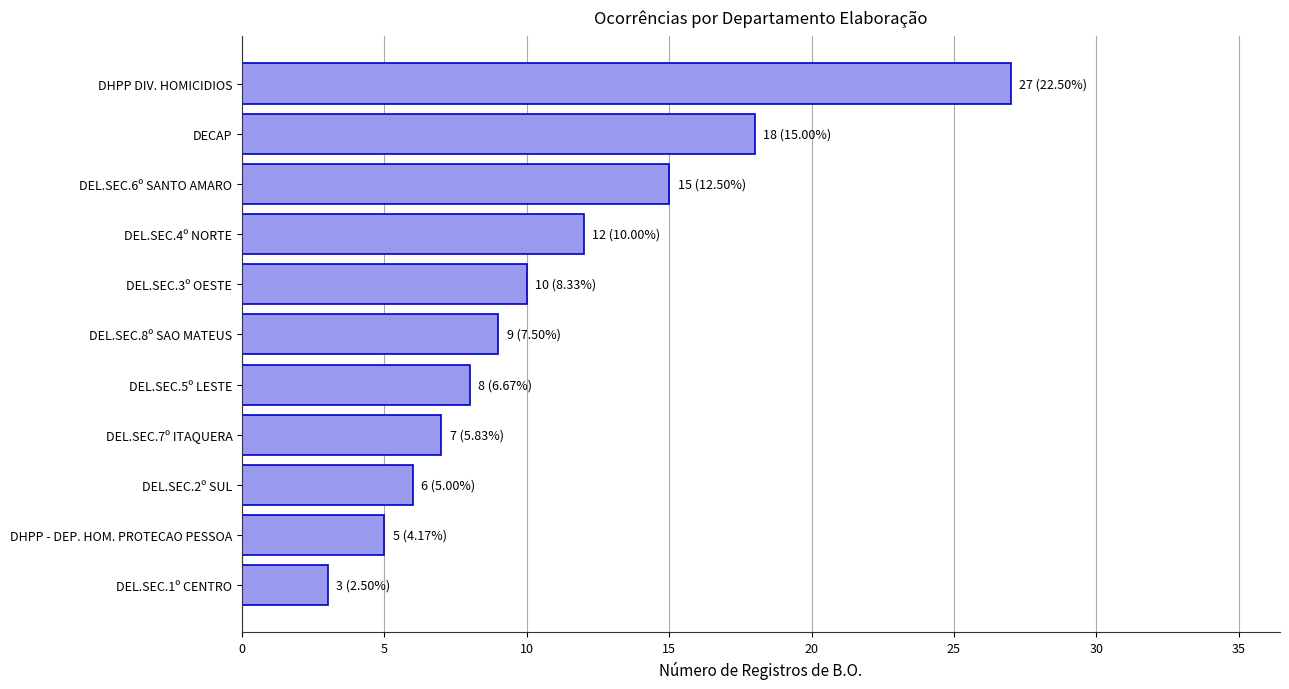

Reading top to bottom, extract all data points from this chart.

DHPP DIV. HOMICIDIOS=27	DECAP=18	DEL.SEC.6º SANTO AMARO=15	DEL.SEC.4º NORTE=12	DEL.SEC.3º OESTE=10	DEL.SEC.8º SAO MATEUS=9	DEL.SEC.5º LESTE=8	DEL.SEC.7º ITAQUERA=7	DEL.SEC.2º SUL=6	DHPP - DEP. HOM. PROTECAO PESSOA=5	DEL.SEC.1º CENTRO=3